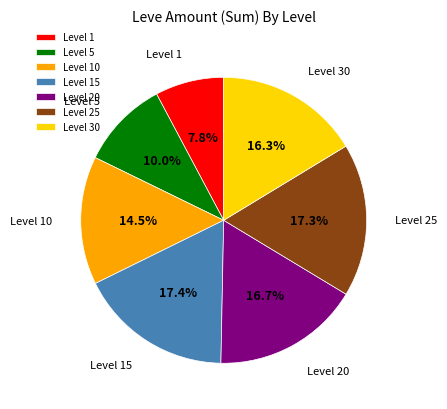

Does Level 5 account for over 50% of the chart?

No